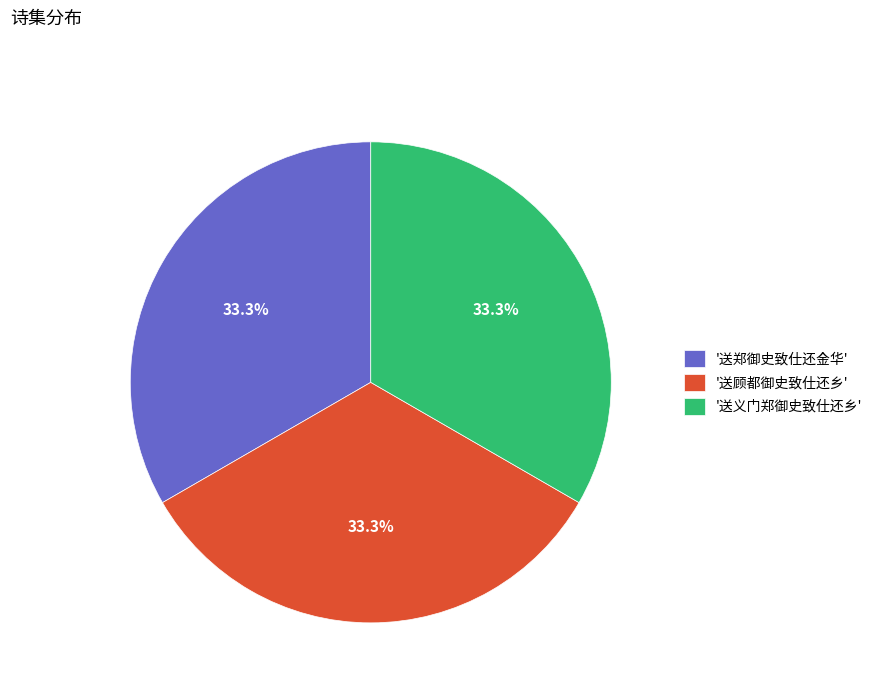

Does '送义门郑御史致仕还乡' account for over 50% of the chart?

No